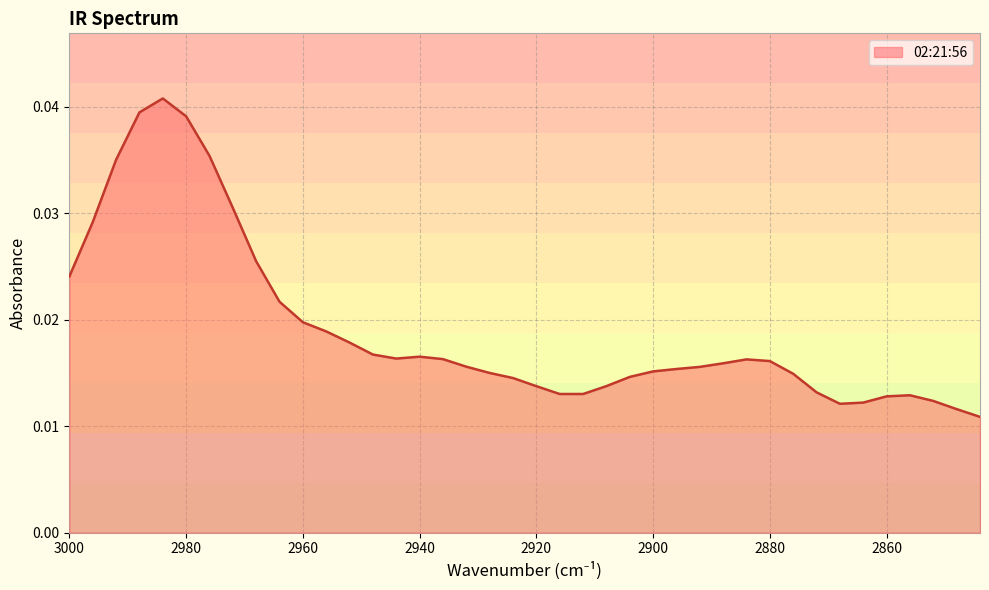

How many values are between 0 and 1?

40